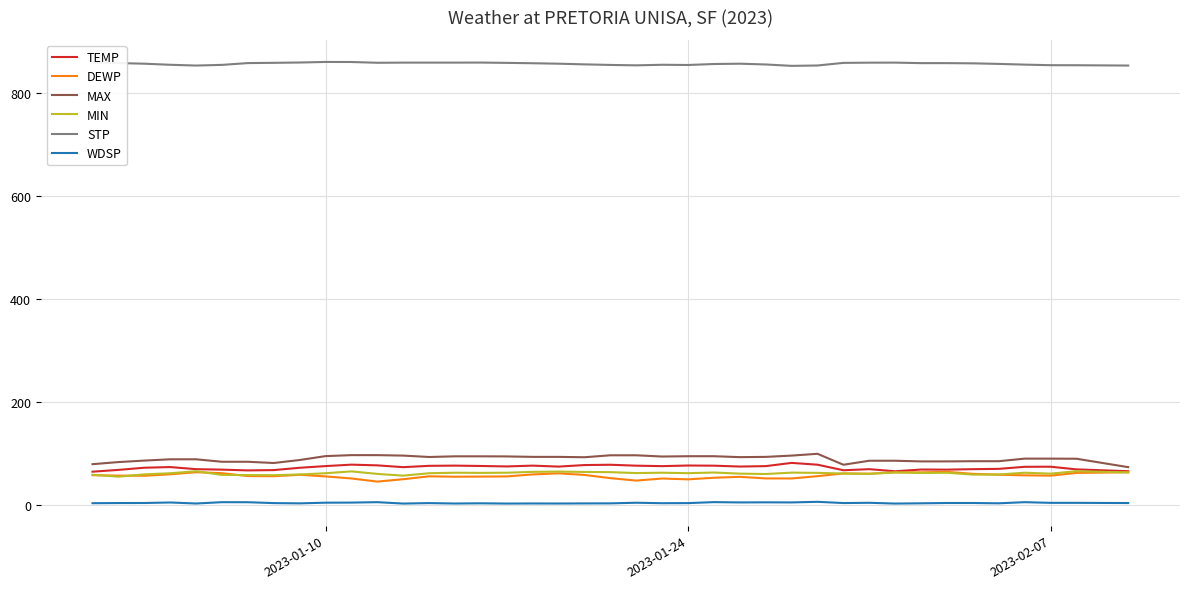

Which series has the largest total across all categories?

STP